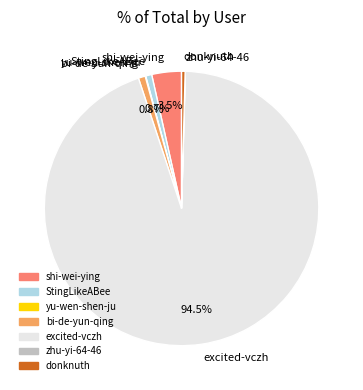

Which category has the biggest portion of the pie?

excited-vczh